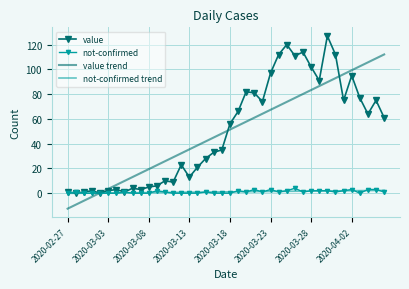

What is the highest value of the value series?

127.0